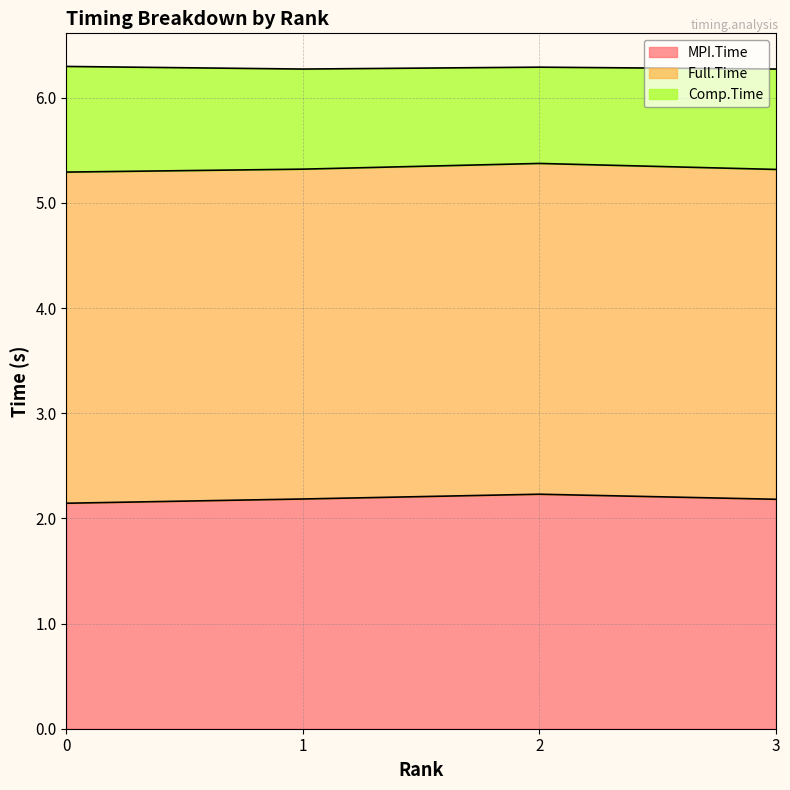

What is the highest value of the MPI.Time series?

2.2